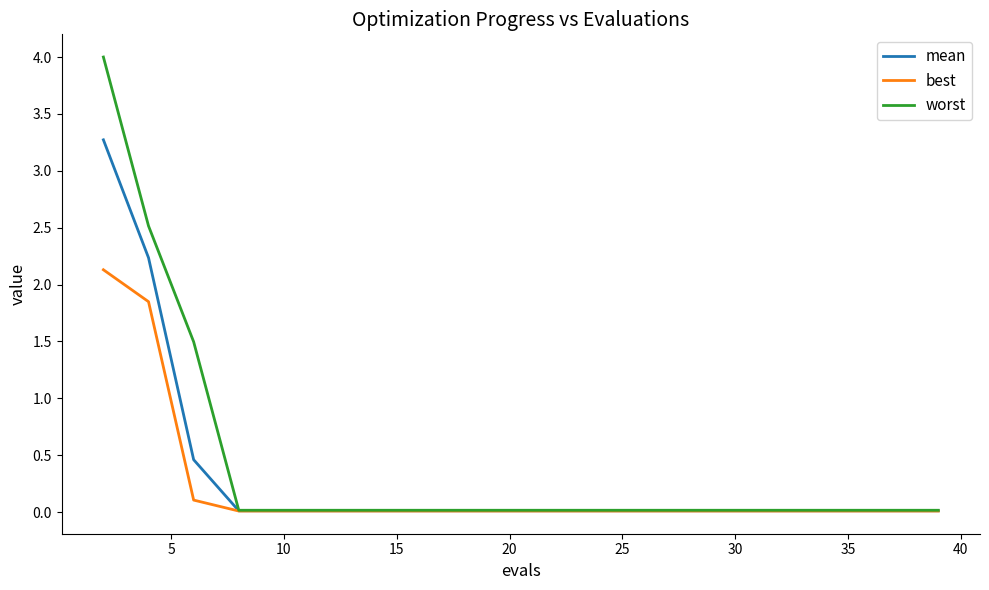

List the series in order of their peak value, lowest first.

best, mean, worst